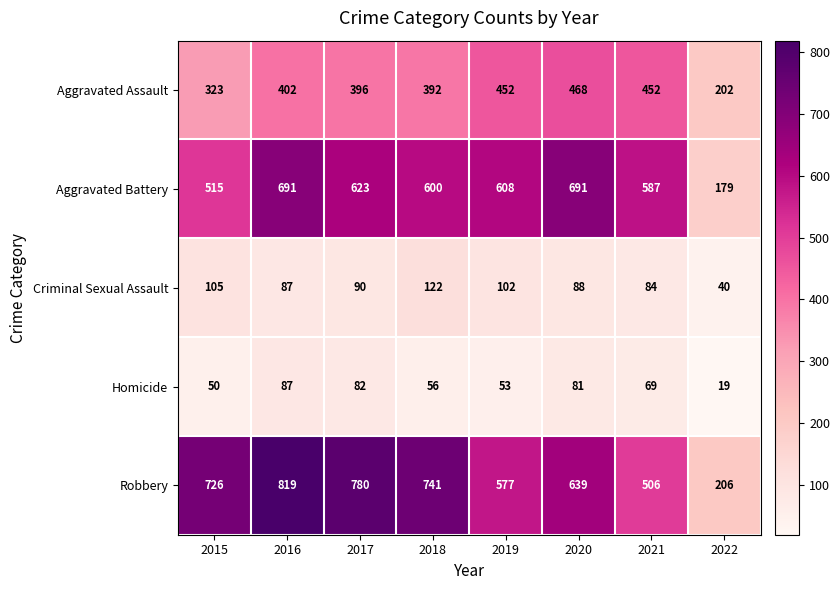

What is the maximum value shown in the chart?

819